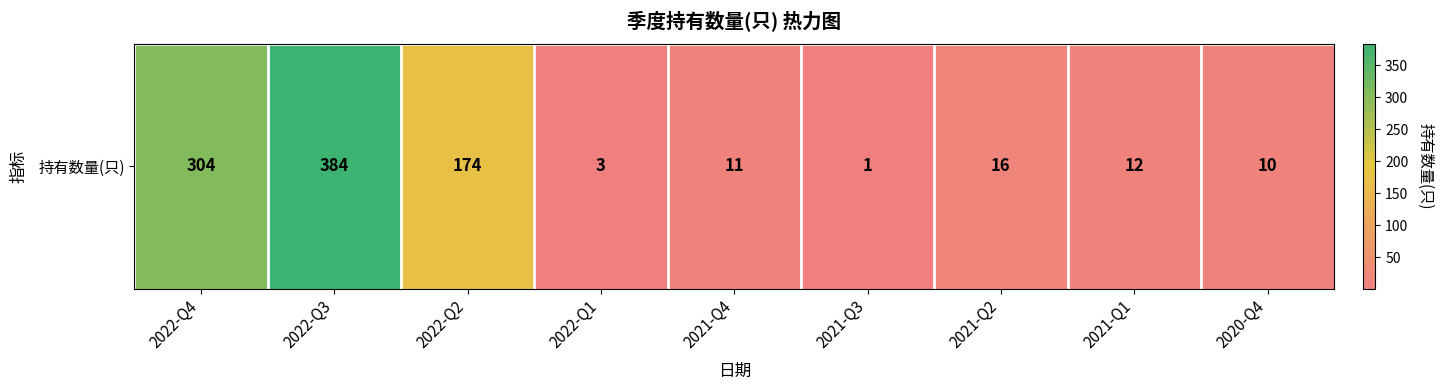

Reading left to right, transcribe all the data shown in this chart.

2022-Q4=304	2022-Q3=384	2022-Q2=174	2022-Q1=3	2021-Q4=11	2021-Q3=1	2021-Q2=16	2021-Q1=12	2020-Q4=10